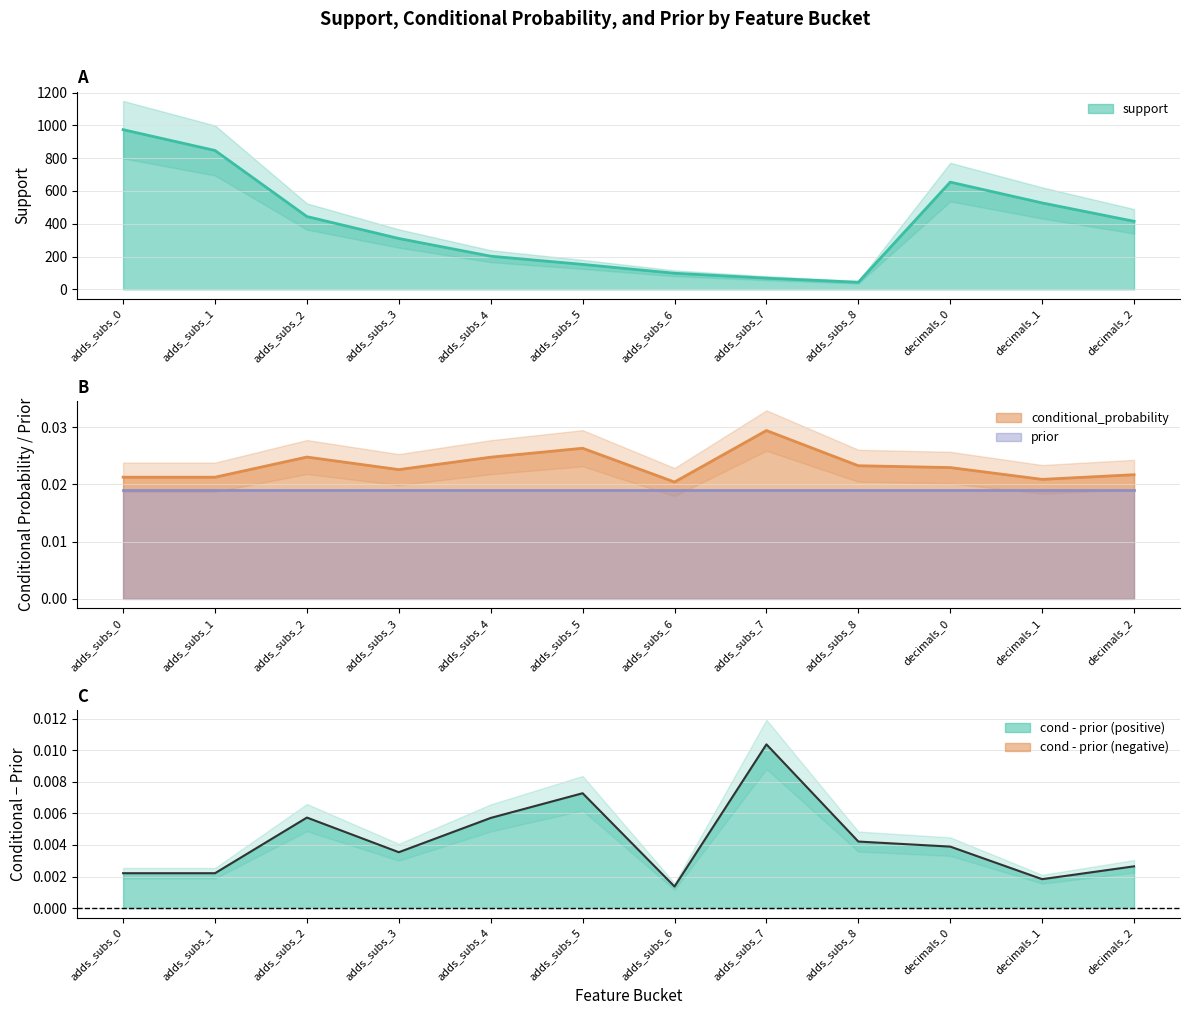

What is the spread (max minus min) of values at adds_subs_7?

68.0